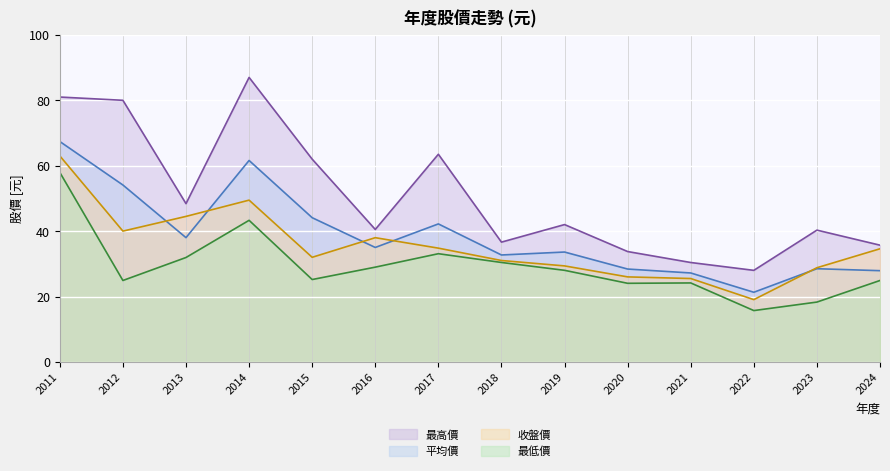

Is the value of 最高價 at 2020 greater than the value of 平均價 at 2017?

No